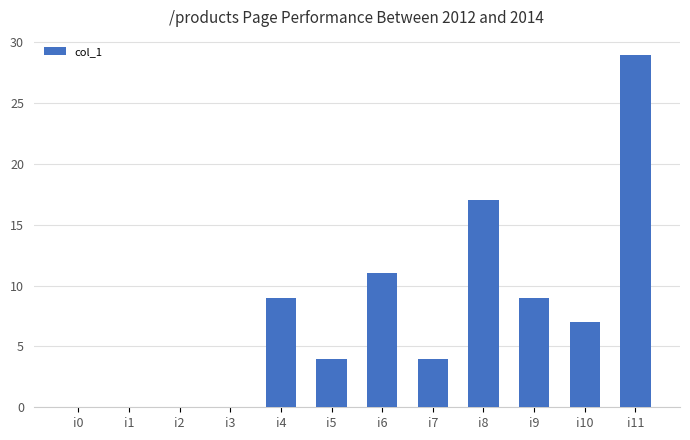

Which label corresponds to the largest value in the chart?

i11